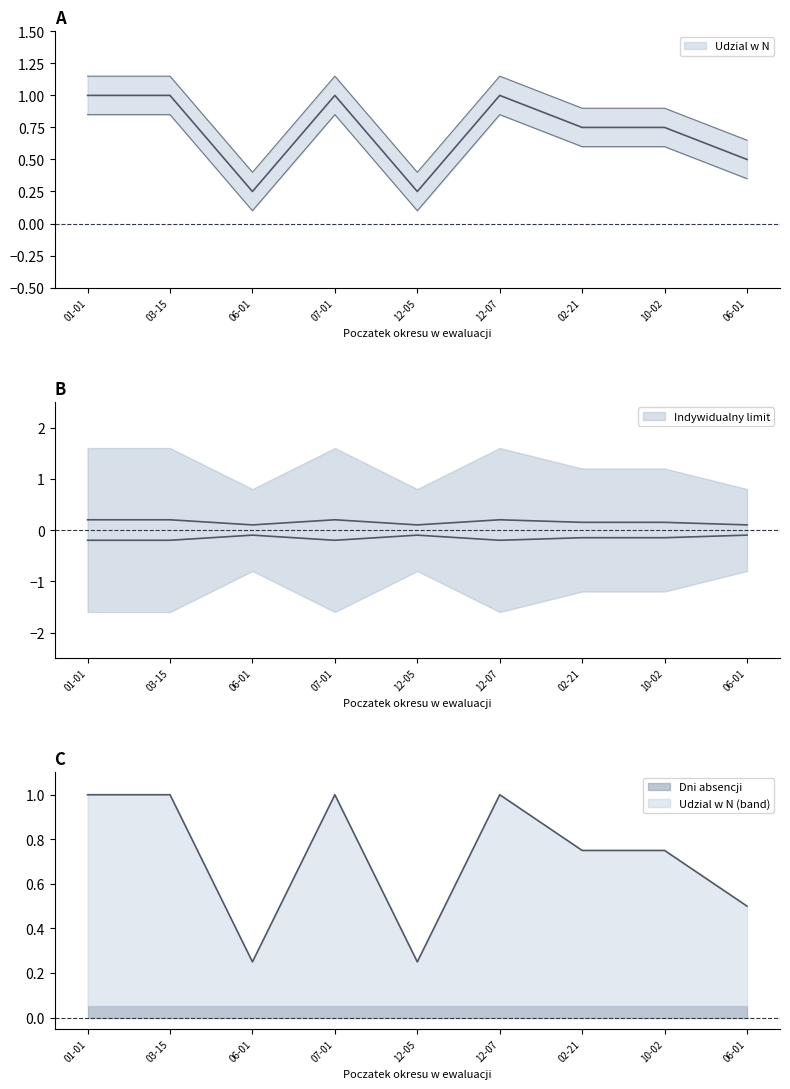

How many lines are shown in the chart?

2